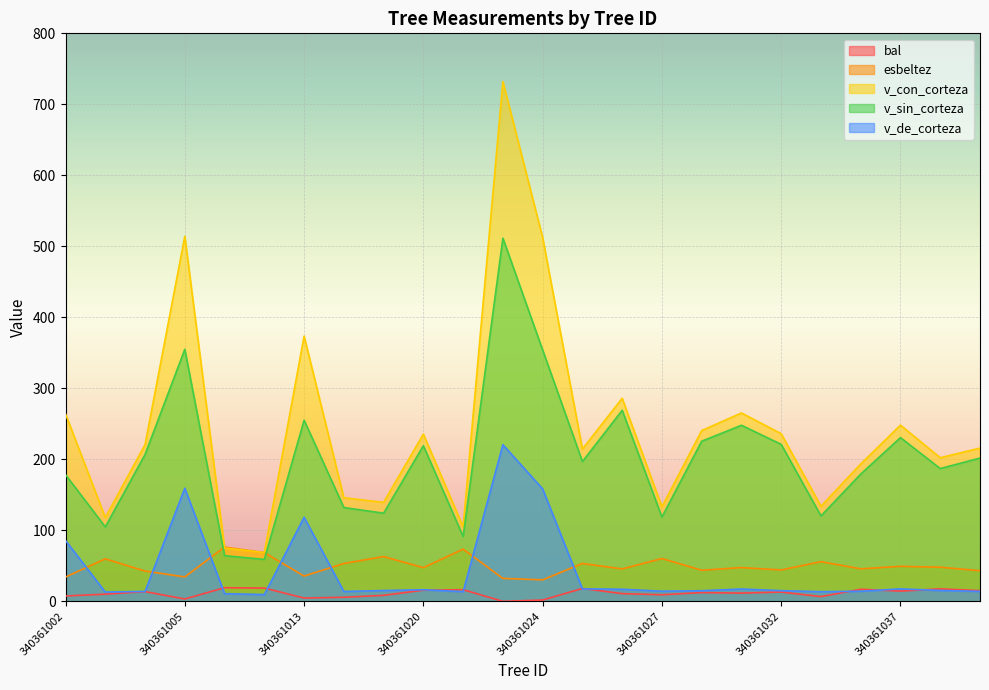

How many data points in v_sin_corteza are above 201?

12